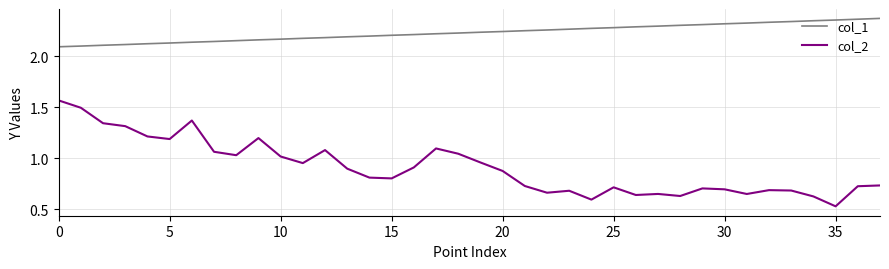

List the series in order of their peak value, lowest first.

col_2, col_1